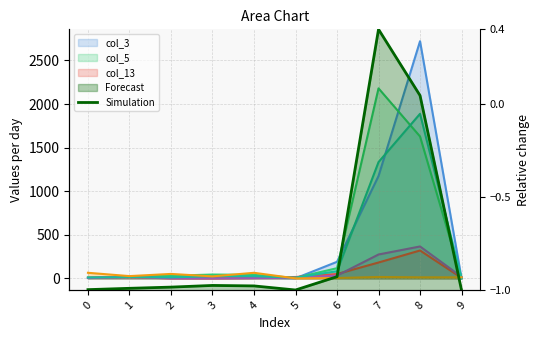

Which has a higher value, 4 or 2?

4